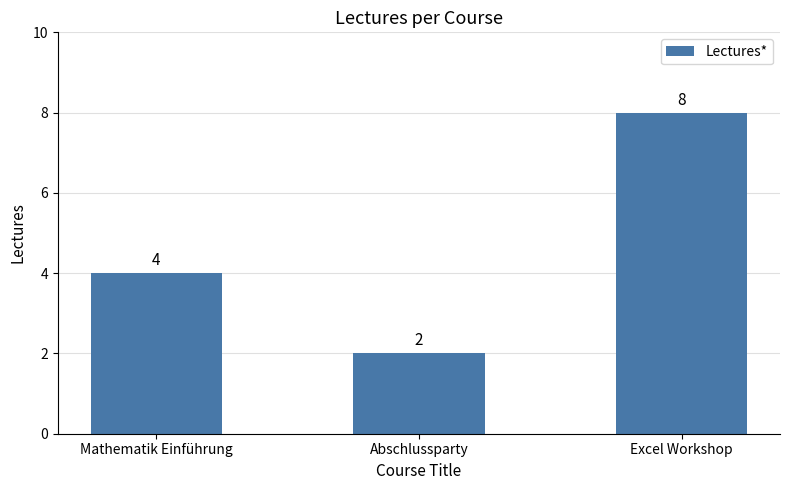

Which category has the lowest value across all series?

Abschlussparty